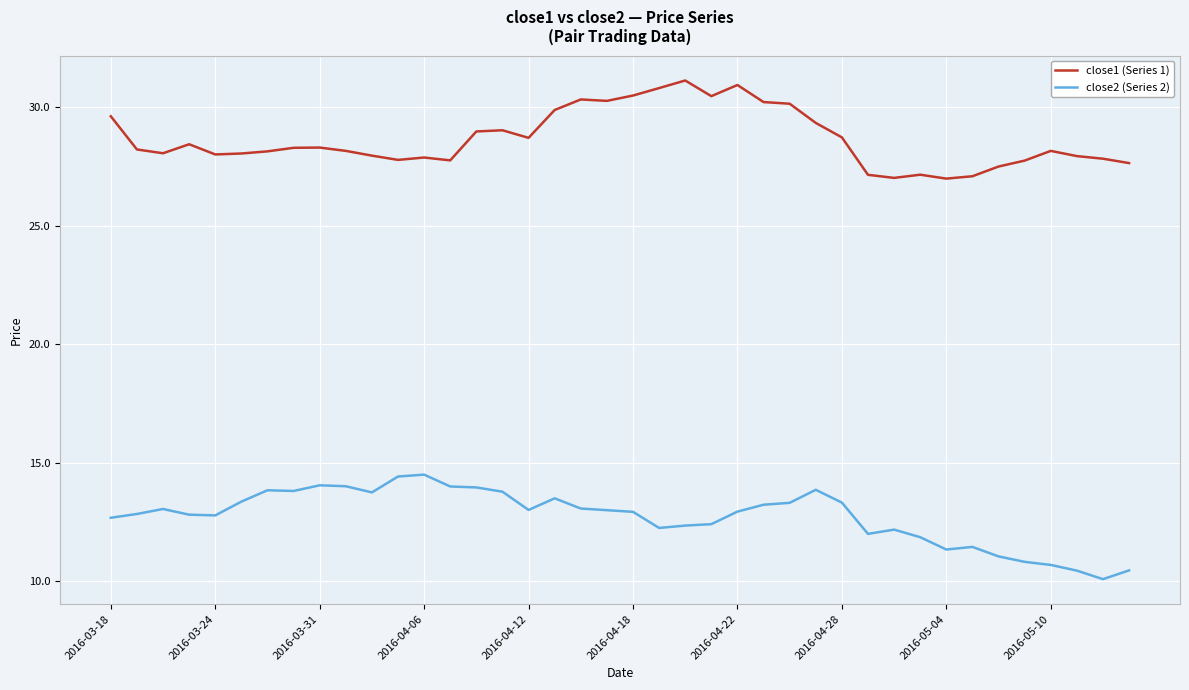

What is the maximum value for close2 (Series 2)?

14.5